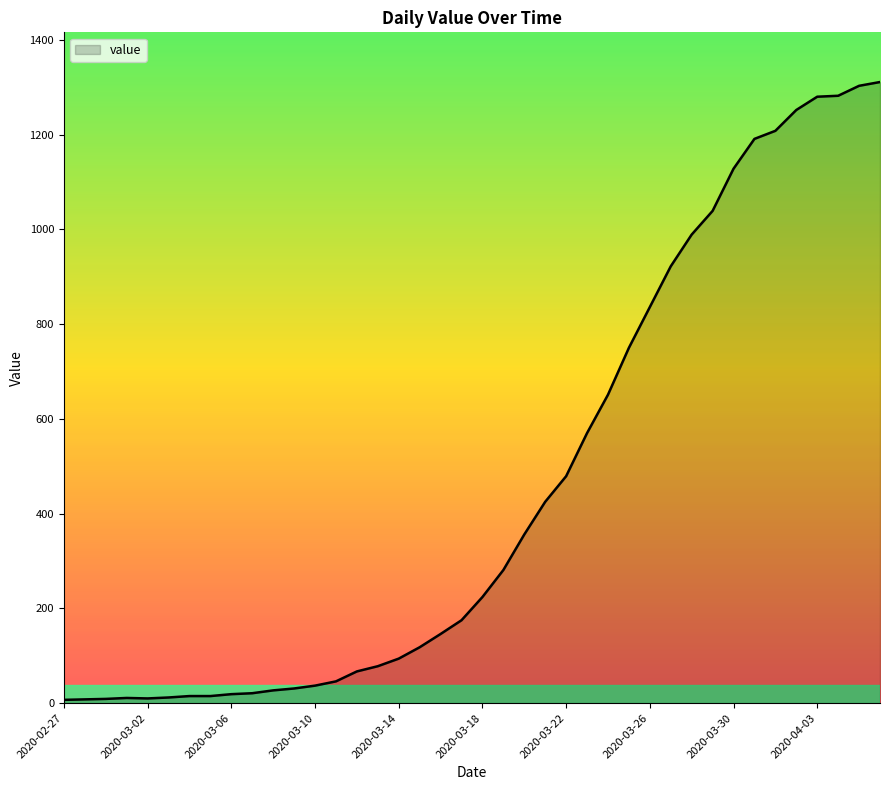

What is the greatest value displayed?

1311